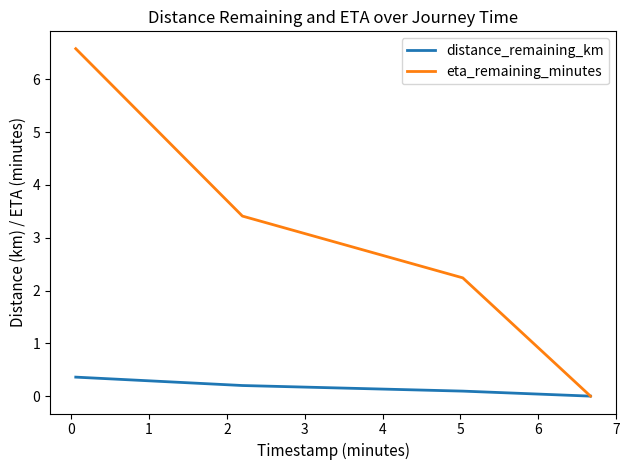

True or false: eta_remaining_minutes has more than 0 interior local peaks.

False